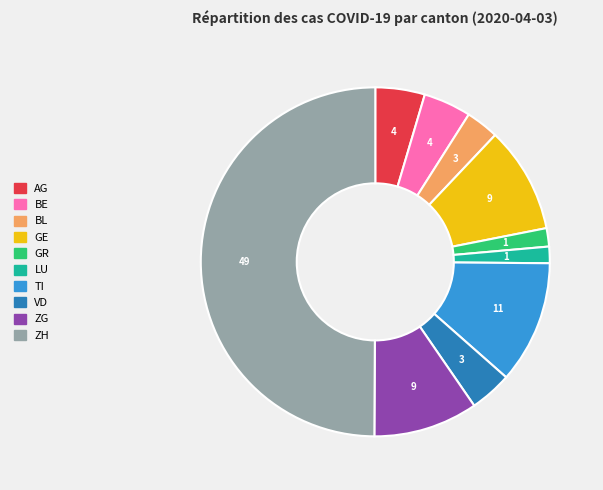

Approximately how many times larger is the value at TI compared to VD?

2.9